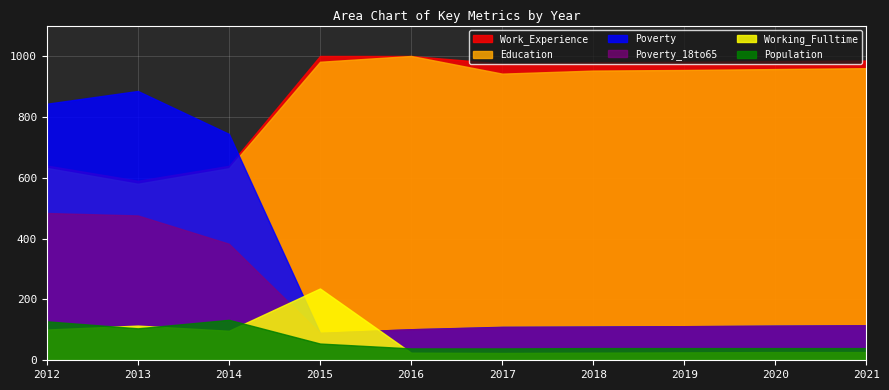

Is it true that Education equals 631 at 2014?

True